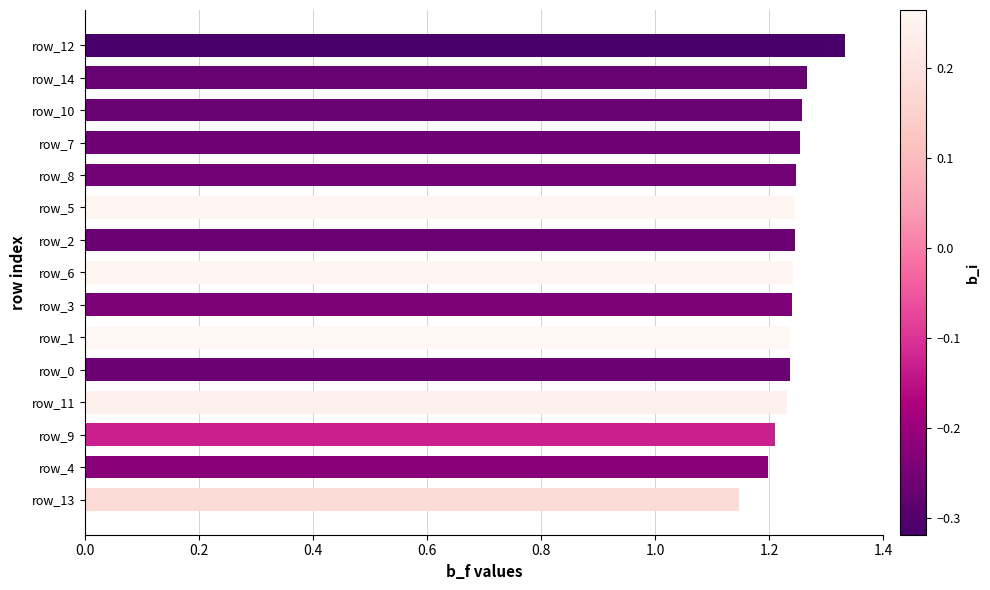

Which label corresponds to the largest value in the chart?

row_12